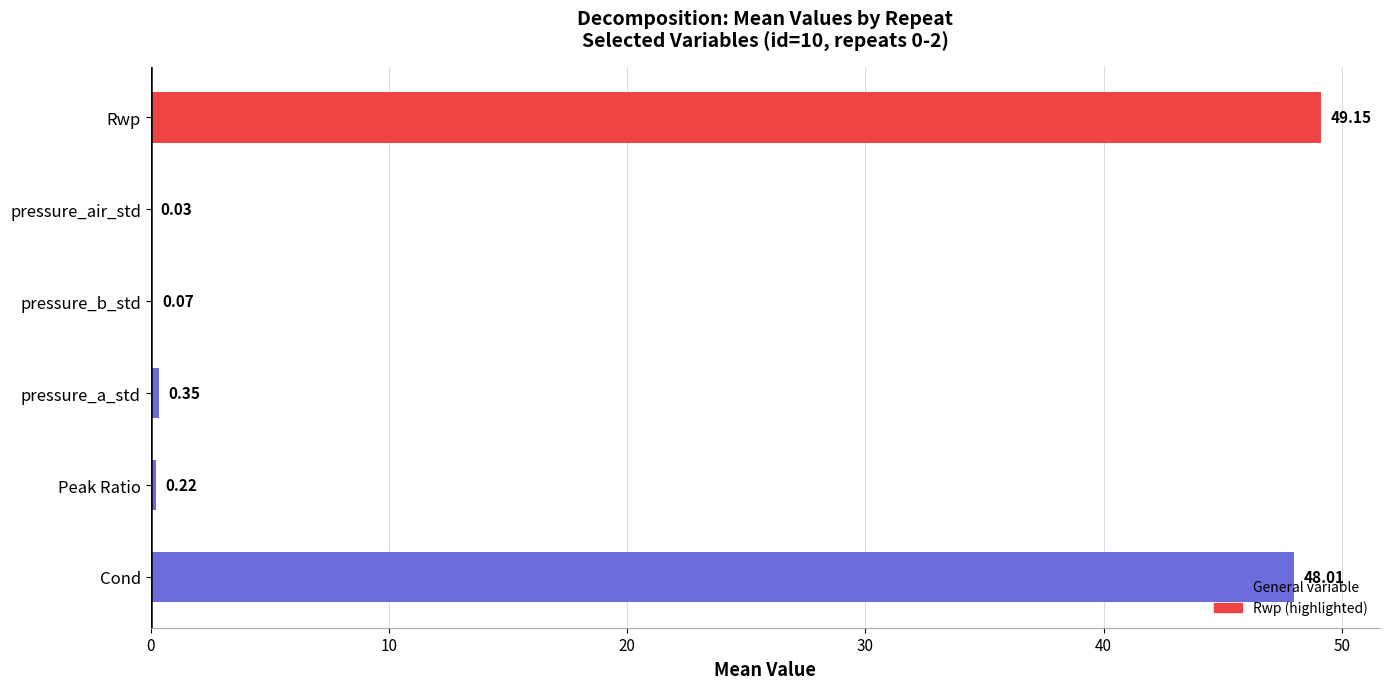

What is the sum of the values at pressure_a_std and Cond?

48.4